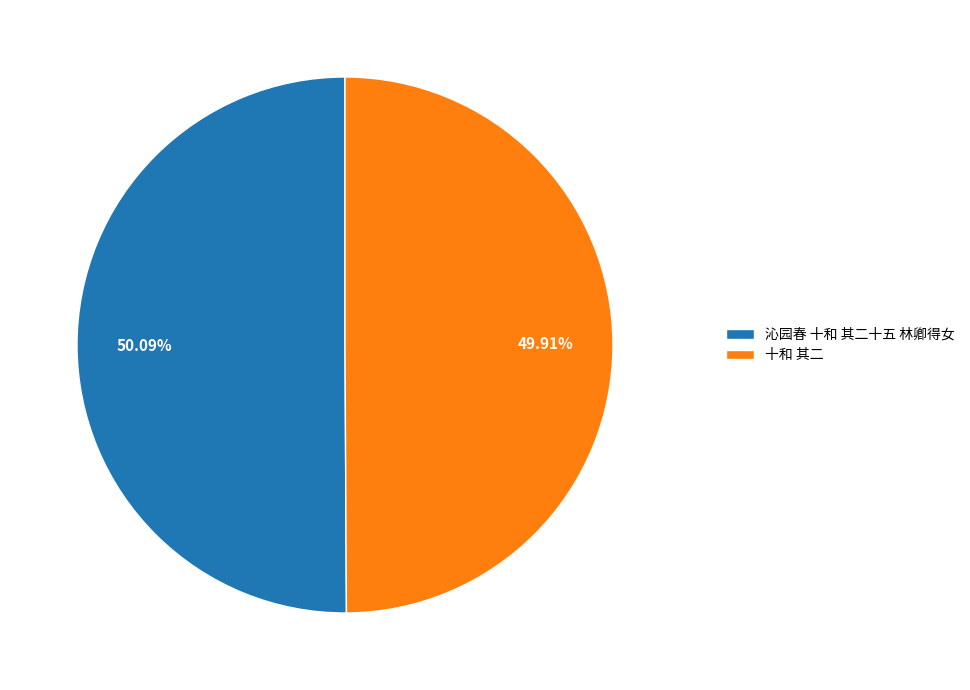

What percentage is NOT represented by 沁园春 十和 其二十五 林卿得女?

49.9%